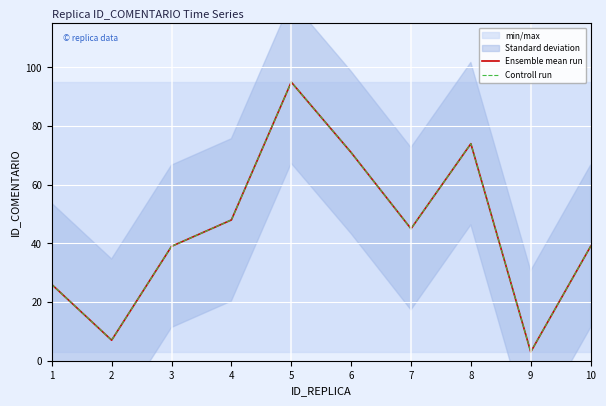

At which category does Ensemble mean run reach its first local peak?

5